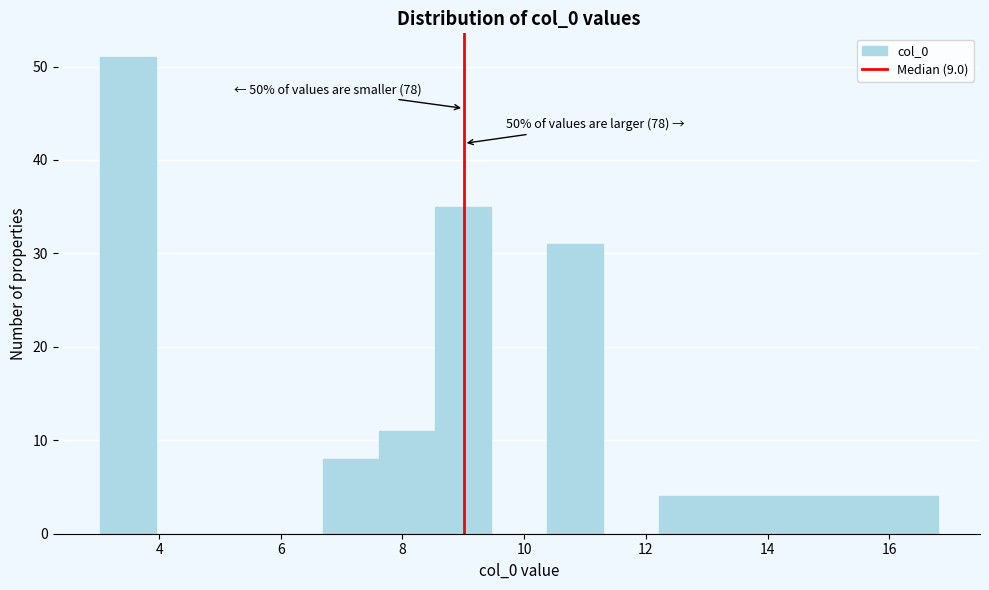

Over which range of the x-axis is the bar tallest?

3.0 to 4.0